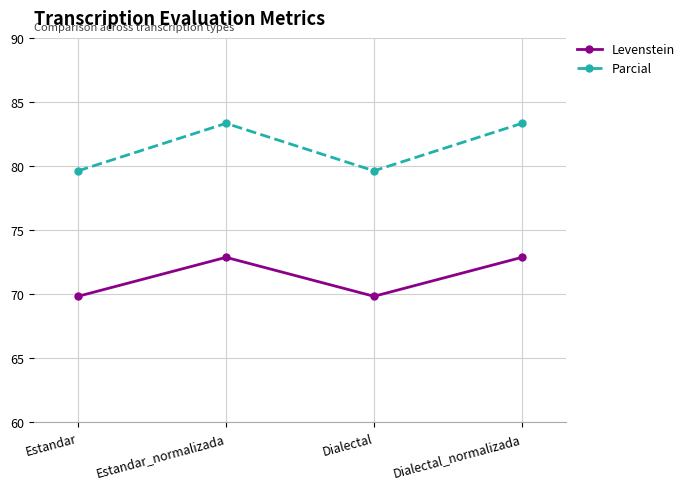

The Levenstein series shows 72.9 at Estandar_normalizada. True or false?

True